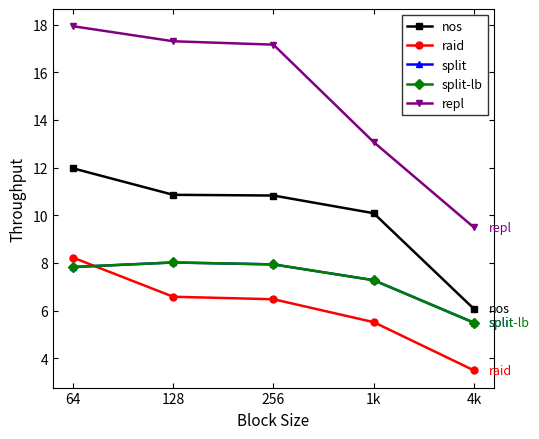

Reading left to right, transcribe all the data shown in this chart.

nos: 12.0	10.9	10.8	10.1	6.1
raid: 8.2	6.6	6.5	5.5	3.5
split: 7.8	8.0	7.9	7.3	5.5
split-lb: 7.8	8.0	7.9	7.3	5.5
repl: 17.9	17.3	17.2	13.1	9.5